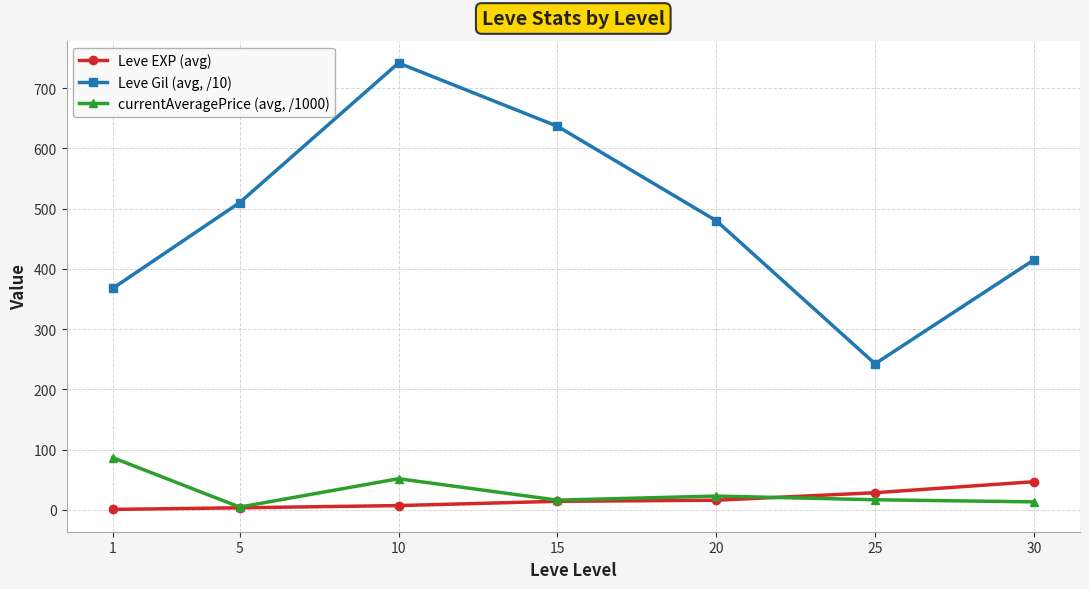

What is the value of the currentAveragePrice (avg, /1000) point at the 7th from the left?

13.3